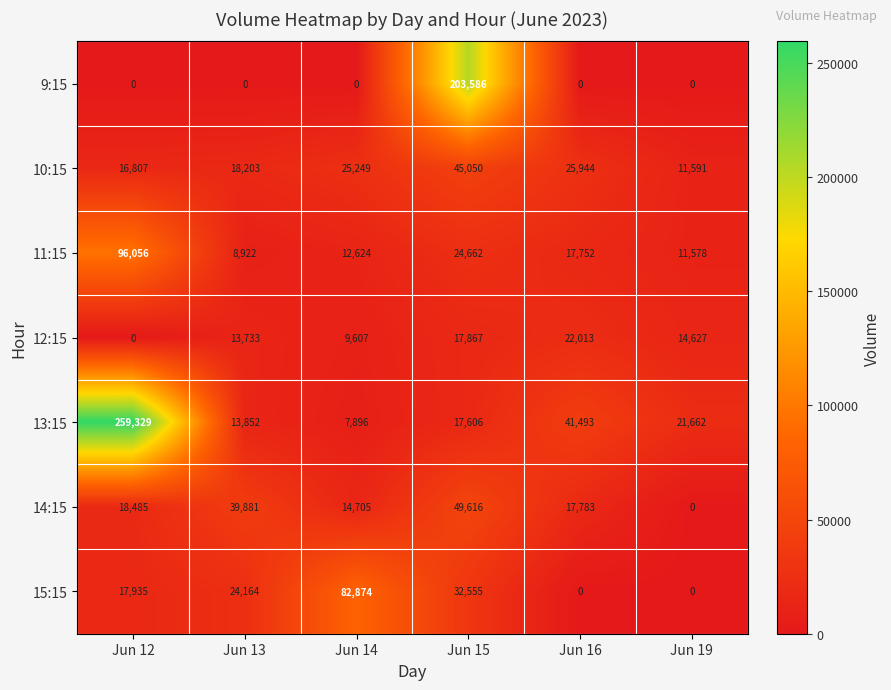

True or false: 9:15 has a value of -139375 at Jun 14.

False